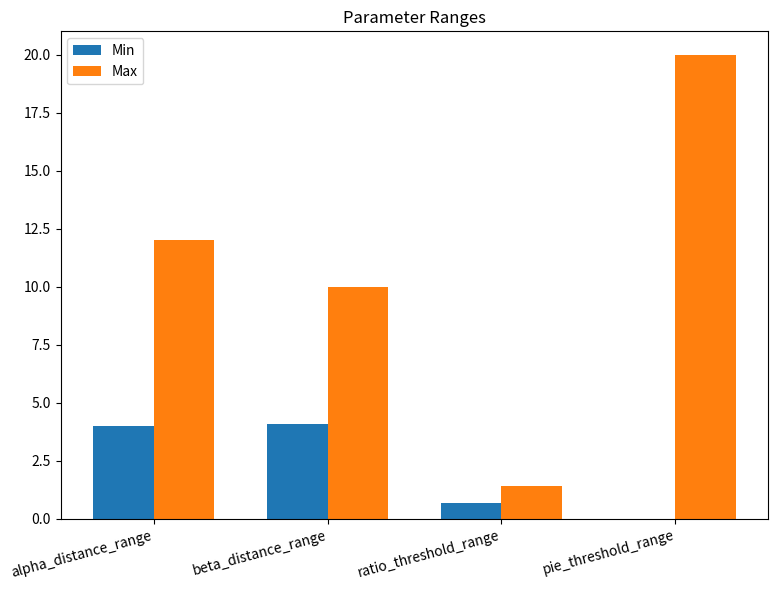

What is the average value of the Min series?

2.2